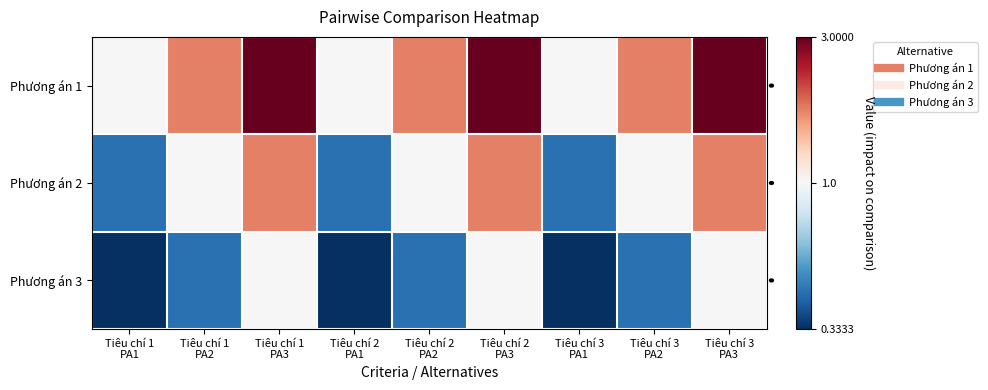

What is the smallest value displayed?

0.3